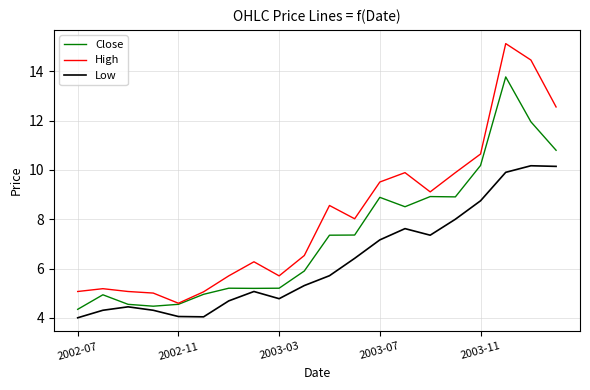

Which series has the largest total across all categories?

High